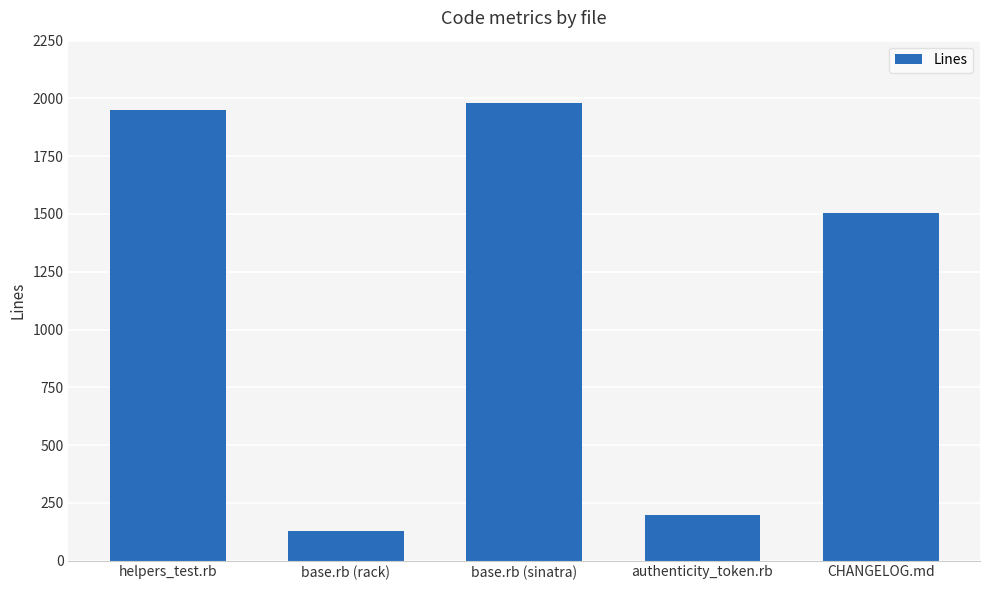

Rank the categories by value from lowest to highest.

base.rb (rack), authenticity_token.rb, CHANGELOG.md, helpers_test.rb, base.rb (sinatra)